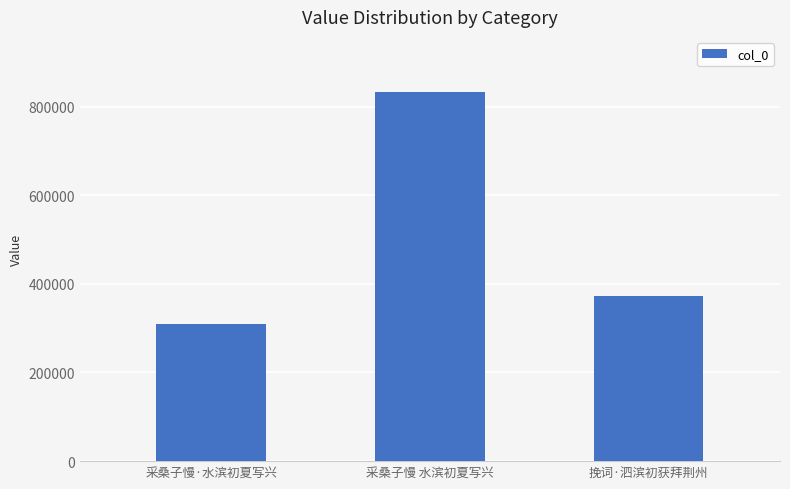

Where does the data first go above 373264?

采桑子慢 水滨初夏写兴